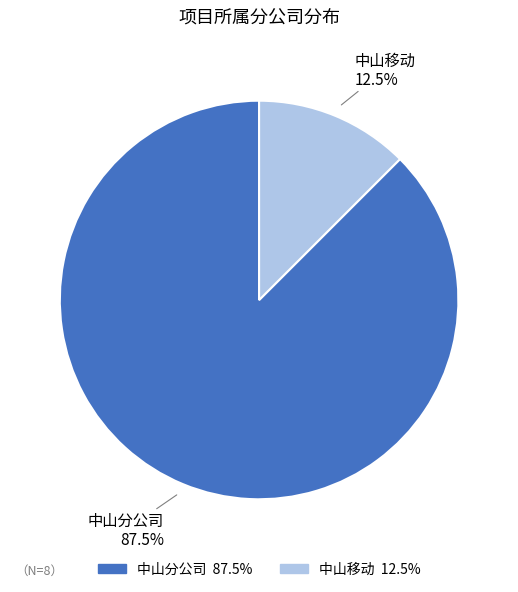

Combined, what portion of the pie is 中山移动 and 中山分公司?

100.0%